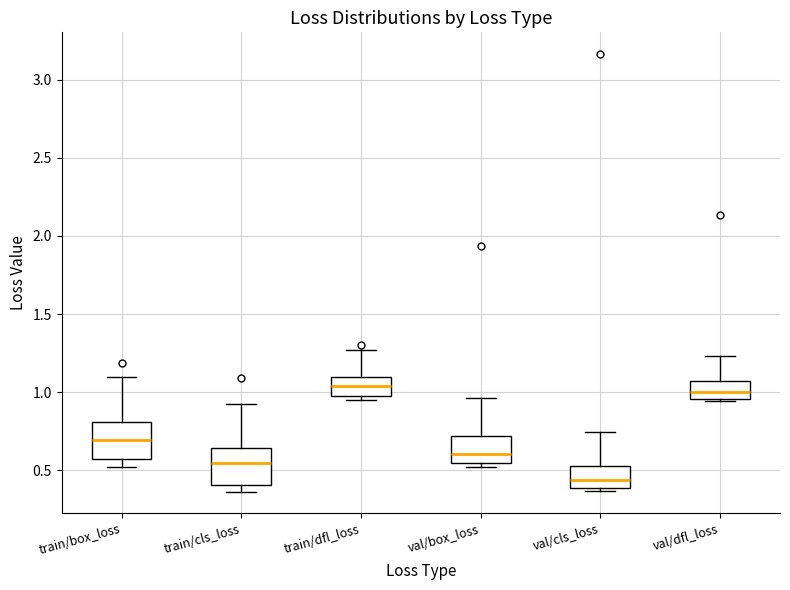

Where is the lower edge of the box for val/box_loss on the y-axis? The values are not printed on the chart, so give them approximately, as read against the axis.

0.55